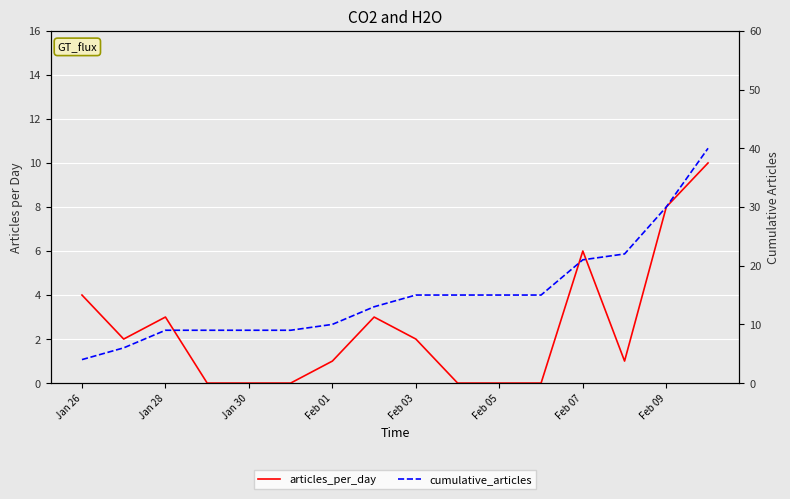

At how many categories does at least one series exceed 25?

2